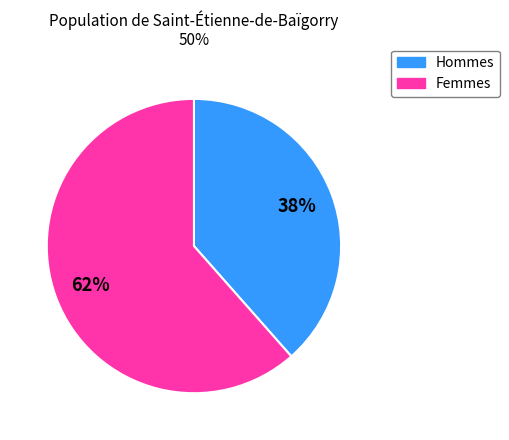

Does any single category account for the majority?

Yes